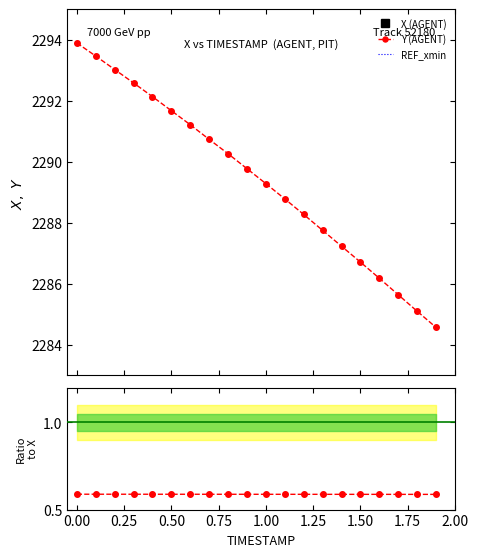

True or false: Y has more than 1 interior local peaks.

False